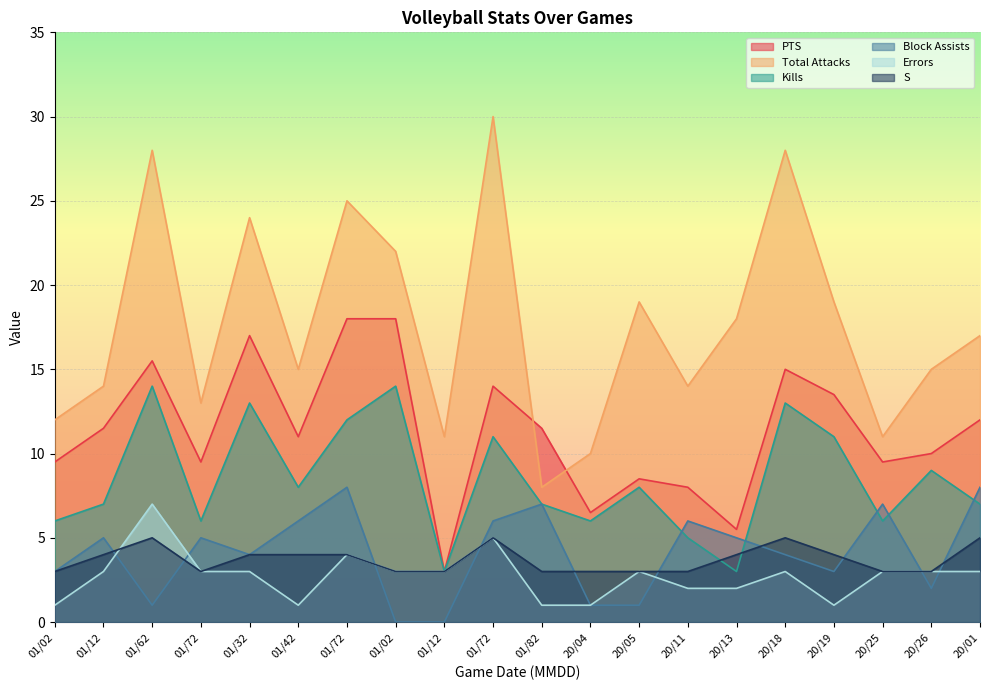

Which series has the widest spread of values?

Total Attacks